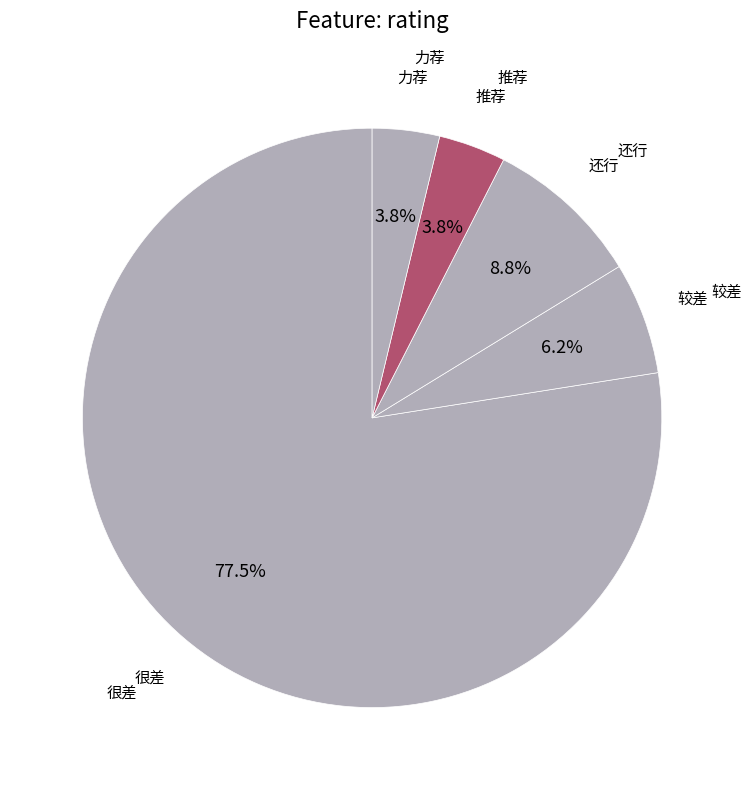

Between 较差 and 推荐, which is larger?

较差